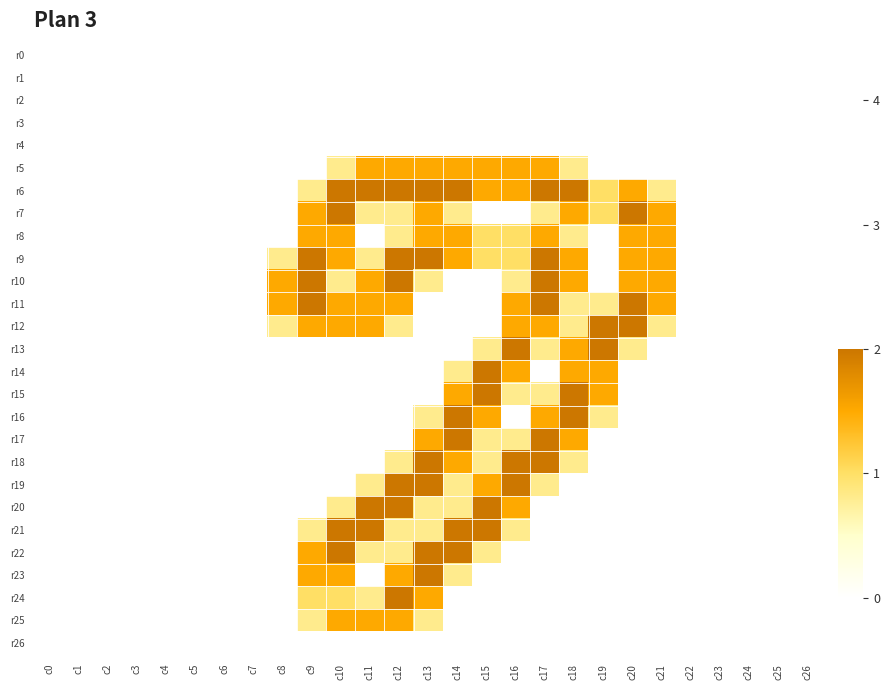

Which series has the largest total across all categories?

r6